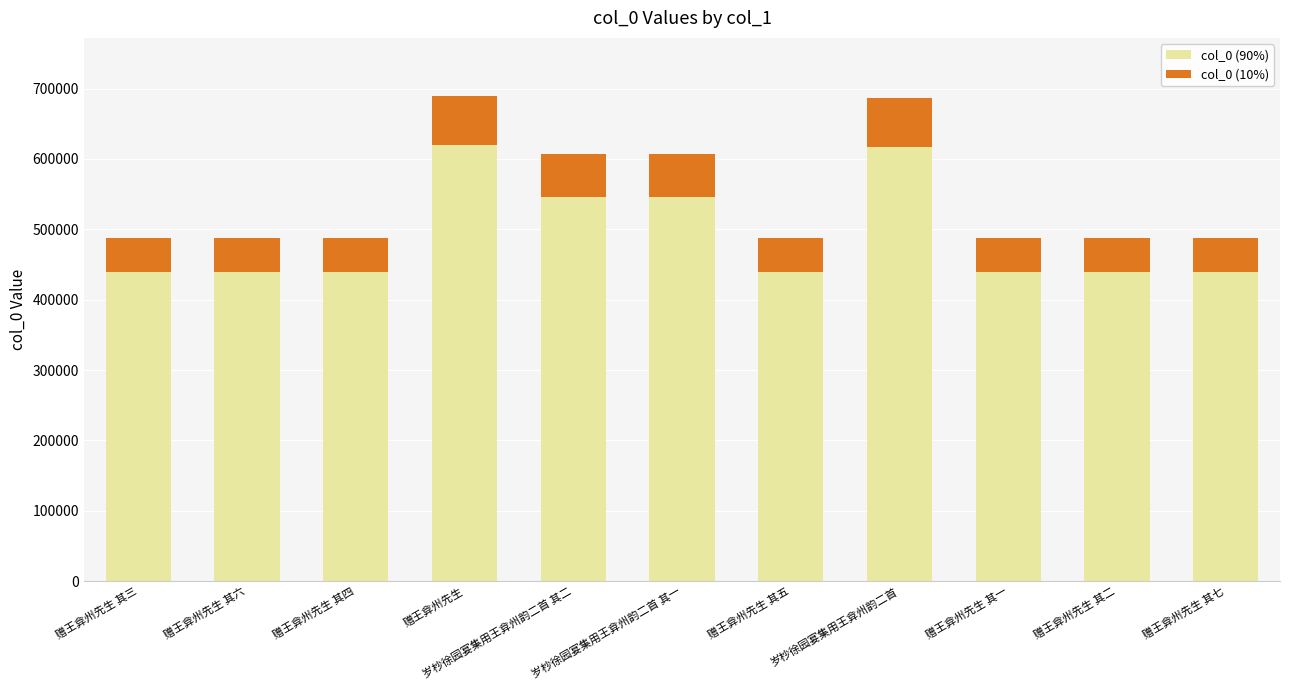

True or false: col_0 (90%) has a value of 287375.9 at 赠王弇州先生 其四.

False